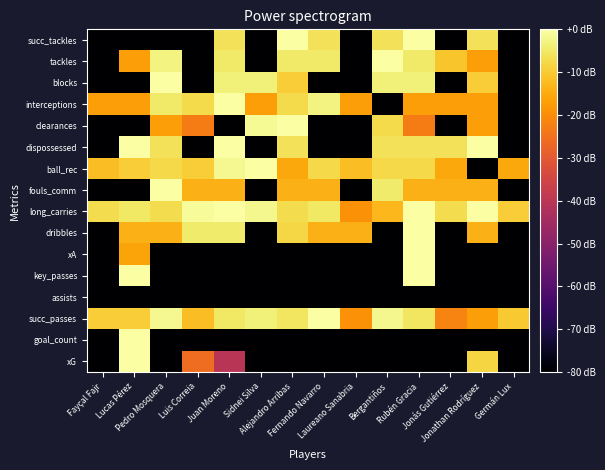

Reading right to left, what are all the values shown in this chart?

xG: Germán Lux=-80.0	Jonathan Rodríguez=-8.3	Jonás Gutiérrez=-80.0	Rubén Gracia=-80.0	Bergantiños=-80.0	Laureano Sanabria=-80.0	Fernando Navarro=-80.0	Alejandro Arribas=-80.0	Sidnei Silva=-80.0	Juan Moreno=-40.5	Luis Correia=-25.8	Pedro Mosquera=-80.0	Lucas Pérez=0.0	Fayçal Fajr=-80.0
goal_count: Germán Lux=-80.0	Jonathan Rodríguez=-80.0	Jonás Gutiérrez=-80.0	Rubén Gracia=-80.0	Bergantiños=-80.0	Laureano Sanabria=-80.0	Fernando Navarro=-80.0	Alejandro Arribas=-80.0	Sidnei Silva=-80.0	Juan Moreno=-80.0	Luis Correia=-80.0	Pedro Mosquera=-80.0	Lucas Pérez=0.0	Fayçal Fajr=-80.0
succ_passes: Germán Lux=-10.3	Jonathan Rodríguez=-17.1	Jonás Gutiérrez=-21.6	Rubén Gracia=-5.5	Bergantiños=-1.9	Laureano Sanabria=-19.1	Fernando Navarro=0.0	Alejandro Arribas=-5.5	Sidnei Silva=-3.5	Juan Moreno=-5.1	Luis Correia=-12.0	Pedro Mosquera=-1.6	Lucas Pérez=-9.5	Fayçal Fajr=-9.5
assists: Germán Lux=-80.0	Jonathan Rodríguez=-80.0	Jonás Gutiérrez=-80.0	Rubén Gracia=-80.0	Bergantiños=-80.0	Laureano Sanabria=-80.0	Fernando Navarro=-80.0	Alejandro Arribas=-80.0	Sidnei Silva=-80.0	Juan Moreno=-80.0	Luis Correia=-80.0	Pedro Mosquera=-80.0	Lucas Pérez=-80.0	Fayçal Fajr=-80.0
key_passes: Germán Lux=-80.0	Jonathan Rodríguez=-80.0	Jonás Gutiérrez=-80.0	Rubén Gracia=0.0	Bergantiños=-80.0	Laureano Sanabria=-80.0	Fernando Navarro=-80.0	Alejandro Arribas=-80.0	Sidnei Silva=-80.0	Juan Moreno=-80.0	Luis Correia=-80.0	Pedro Mosquera=-80.0	Lucas Pérez=0.0	Fayçal Fajr=-80.0
xA: Germán Lux=-80.0	Jonathan Rodríguez=-80.0	Jonás Gutiérrez=-80.0	Rubén Gracia=0.0	Bergantiños=-80.0	Laureano Sanabria=-80.0	Fernando Navarro=-80.0	Alejandro Arribas=-80.0	Sidnei Silva=-80.0	Juan Moreno=-80.0	Luis Correia=-80.0	Pedro Mosquera=-80.0	Lucas Pérez=-16.1	Fayçal Fajr=-80.0
dribbles: Germán Lux=-80.0	Jonathan Rodríguez=-14.0	Jonás Gutiérrez=-80.0	Rubén Gracia=0.0	Bergantiños=-80.0	Laureano Sanabria=-14.0	Fernando Navarro=-14.0	Alejandro Arribas=-8.0	Sidnei Silva=-80.0	Juan Moreno=-4.4	Luis Correia=-4.4	Pedro Mosquera=-14.0	Lucas Pérez=-14.0	Fayçal Fajr=-80.0
long_carries: Germán Lux=-9.5	Jonathan Rodríguez=0.0	Jonás Gutiérrez=-7.0	Rubén Gracia=0.0	Bergantiños=-13.1	Laureano Sanabria=-19.1	Fernando Navarro=-5.1	Alejandro Arribas=-7.0	Sidnei Silva=-2.2	Juan Moreno=0.0	Luis Correia=-1.0	Pedro Mosquera=-7.0	Lucas Pérez=-5.1	Fayçal Fajr=-7.0
fouls_comm: Germán Lux=-80.0	Jonathan Rodríguez=-14.0	Jonás Gutiérrez=-14.0	Rubén Gracia=-14.0	Bergantiños=-4.4	Laureano Sanabria=-80.0	Fernando Navarro=-14.0	Alejandro Arribas=-14.0	Sidnei Silva=-80.0	Juan Moreno=-14.0	Luis Correia=-14.0	Pedro Mosquera=0.0	Lucas Pérez=-80.0	Fayçal Fajr=-80.0
ball_rec: Germán Lux=-15.6	Jonathan Rodríguez=-80.0	Jonás Gutiérrez=-15.6	Rubén Gracia=-7.6	Bergantiños=-7.6	Laureano Sanabria=-12.0	Fernando Navarro=-7.6	Alejandro Arribas=-15.6	Sidnei Silva=0.0	Juan Moreno=-1.6	Luis Correia=-9.5	Pedro Mosquera=-7.6	Lucas Pérez=-9.5	Fayçal Fajr=-12.0
dispossessed: Germán Lux=-80.0	Jonathan Rodríguez=0.0	Jonás Gutiérrez=-6.0	Rubén Gracia=-6.0	Bergantiños=-6.0	Laureano Sanabria=-80.0	Fernando Navarro=-80.0	Alejandro Arribas=-6.0	Sidnei Silva=-80.0	Juan Moreno=0.0	Luis Correia=-80.0	Pedro Mosquera=-6.0	Lucas Pérez=0.0	Fayçal Fajr=-80.0
clearances: Germán Lux=-80.0	Jonathan Rodríguez=-16.9	Jonás Gutiérrez=-80.0	Rubén Gracia=-22.9	Bergantiños=-7.4	Laureano Sanabria=-80.0	Fernando Navarro=-80.0	Alejandro Arribas=0.0	Sidnei Silva=-1.3	Juan Moreno=-80.0	Luis Correia=-22.9	Pedro Mosquera=-16.9	Lucas Pérez=-80.0	Fayçal Fajr=-80.0
interceptions: Germán Lux=-80.0	Jonathan Rodríguez=-16.9	Jonás Gutiérrez=-16.9	Rubén Gracia=-16.9	Bergantiños=-80.0	Laureano Sanabria=-16.9	Fernando Navarro=-2.9	Alejandro Arribas=-7.4	Sidnei Silva=-16.9	Juan Moreno=0.0	Luis Correia=-7.4	Pedro Mosquera=-4.9	Lucas Pérez=-16.9	Fayçal Fajr=-16.9
blocks: Germán Lux=-80.0	Jonathan Rodríguez=-9.5	Jonás Gutiérrez=-80.0	Rubén Gracia=-3.5	Bergantiños=-3.5	Laureano Sanabria=-80.0	Fernando Navarro=-80.0	Alejandro Arribas=-9.5	Sidnei Silva=-3.5	Juan Moreno=-3.5	Luis Correia=-80.0	Pedro Mosquera=0.0	Lucas Pérez=-80.0	Fayçal Fajr=-80.0
tackles: Germán Lux=-80.0	Jonathan Rodríguez=-16.9	Jonás Gutiérrez=-10.9	Rubén Gracia=-4.9	Bergantiños=0.0	Laureano Sanabria=-80.0	Fernando Navarro=-4.9	Alejandro Arribas=-4.9	Sidnei Silva=-80.0	Juan Moreno=-4.9	Luis Correia=-80.0	Pedro Mosquera=-2.9	Lucas Pérez=-16.9	Fayçal Fajr=-80.0
succ_tackles: Germán Lux=-80.0	Jonathan Rodríguez=-6.0	Jonás Gutiérrez=-80.0	Rubén Gracia=0.0	Bergantiños=-6.0	Laureano Sanabria=-80.0	Fernando Navarro=-6.0	Alejandro Arribas=0.0	Sidnei Silva=-80.0	Juan Moreno=-6.0	Luis Correia=-80.0	Pedro Mosquera=-80.0	Lucas Pérez=-80.0	Fayçal Fajr=-80.0